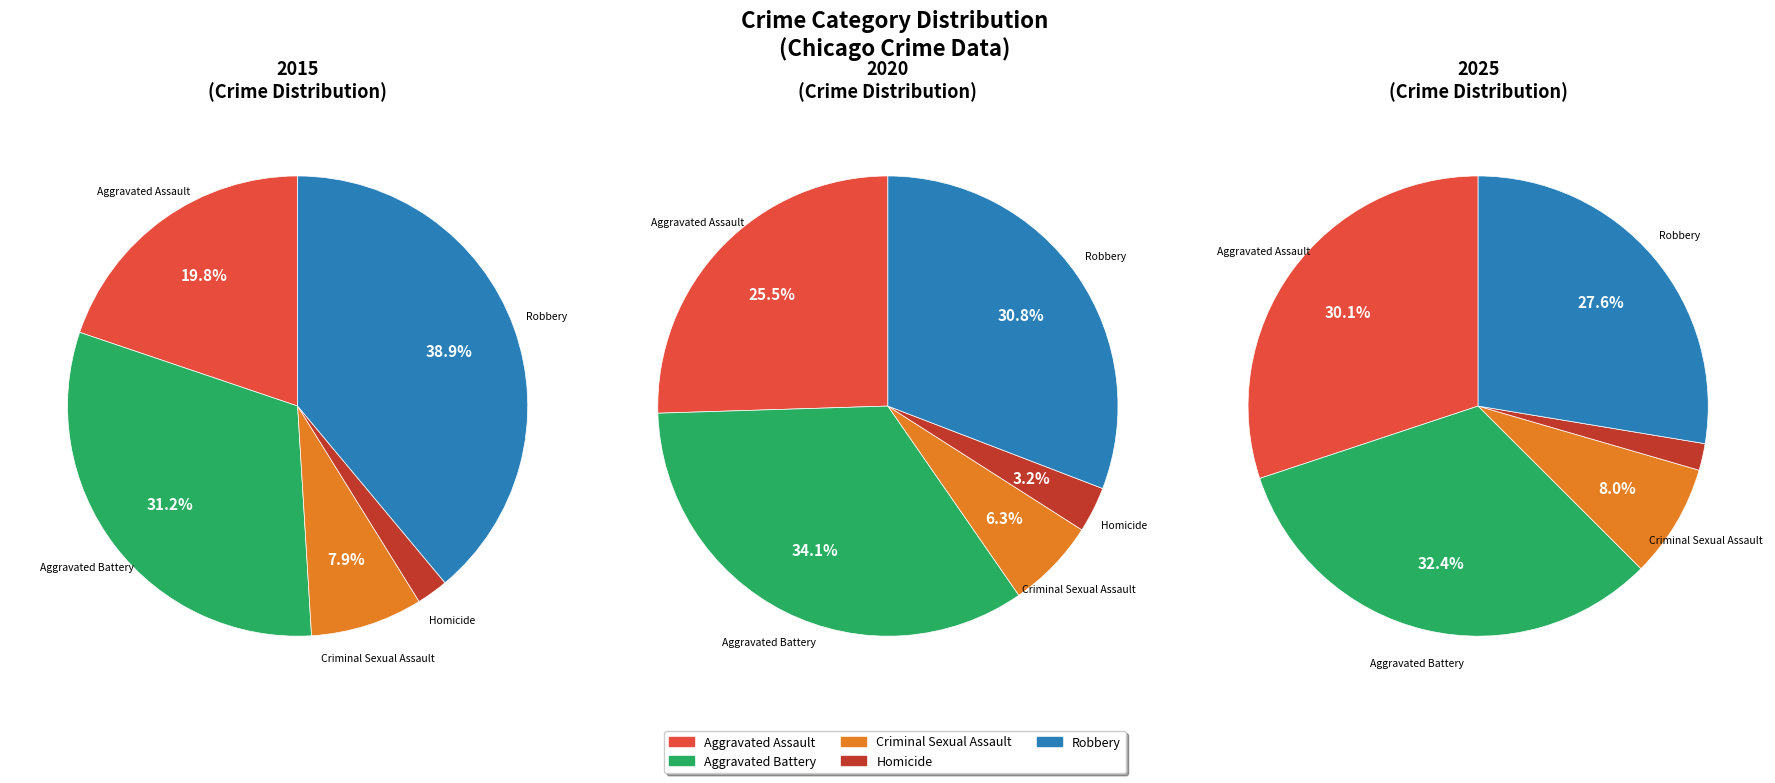

Rank the series by their average value, from lowest to highest.

2025, 2015, 2020